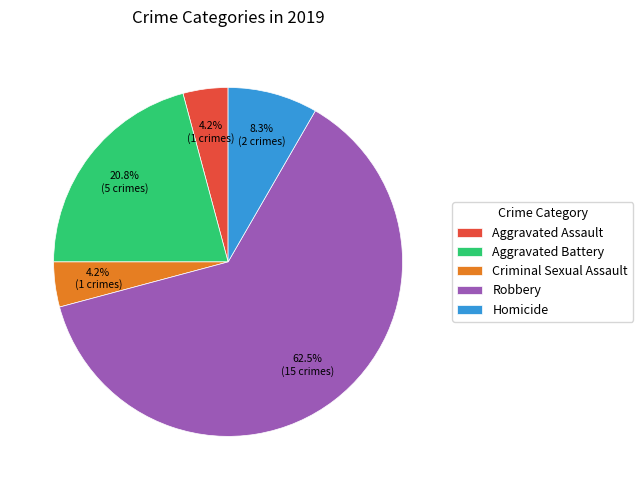

What is the ratio of the value at Robbery to the value at Aggravated Battery?

3.0